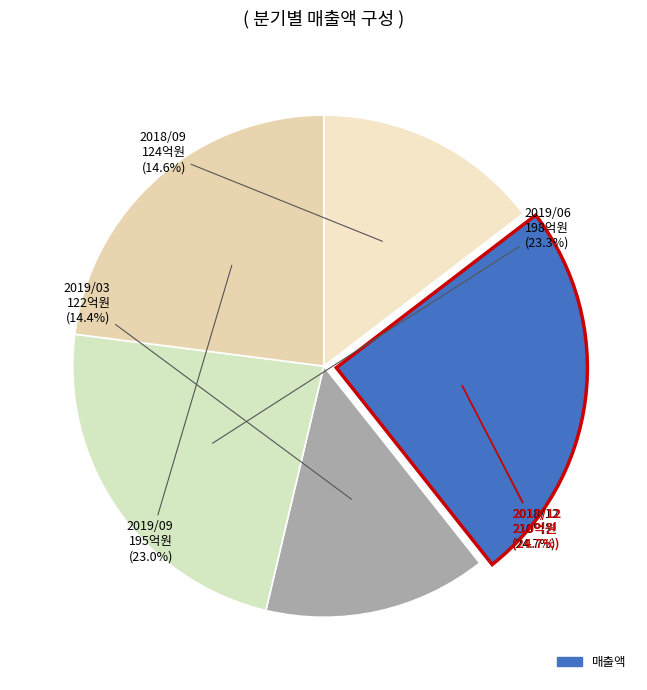

Is there a majority slice in this chart?

No